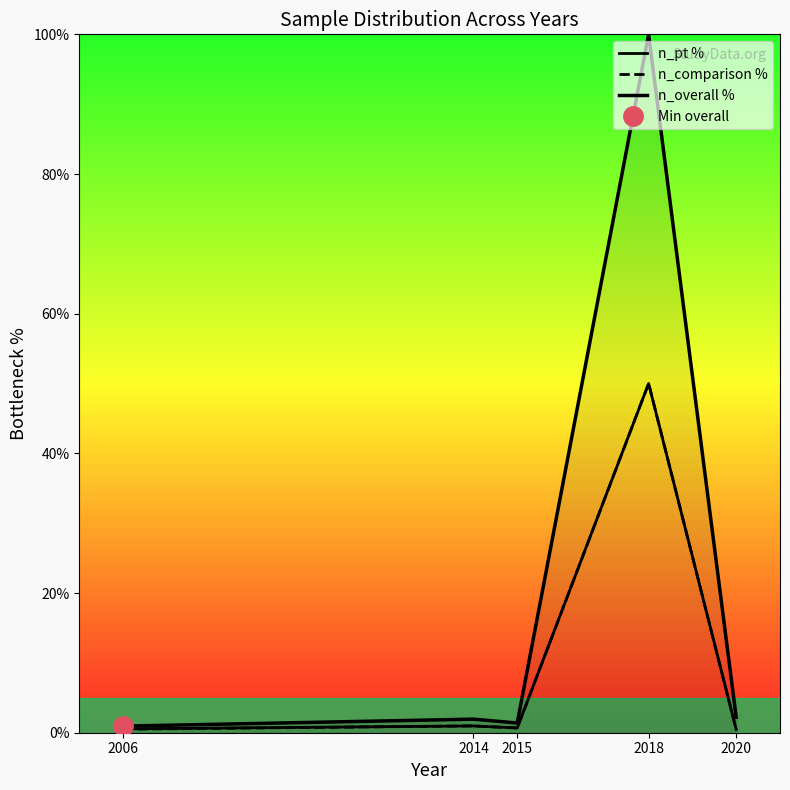

Where does the n_overall % series first go above 1?

2014